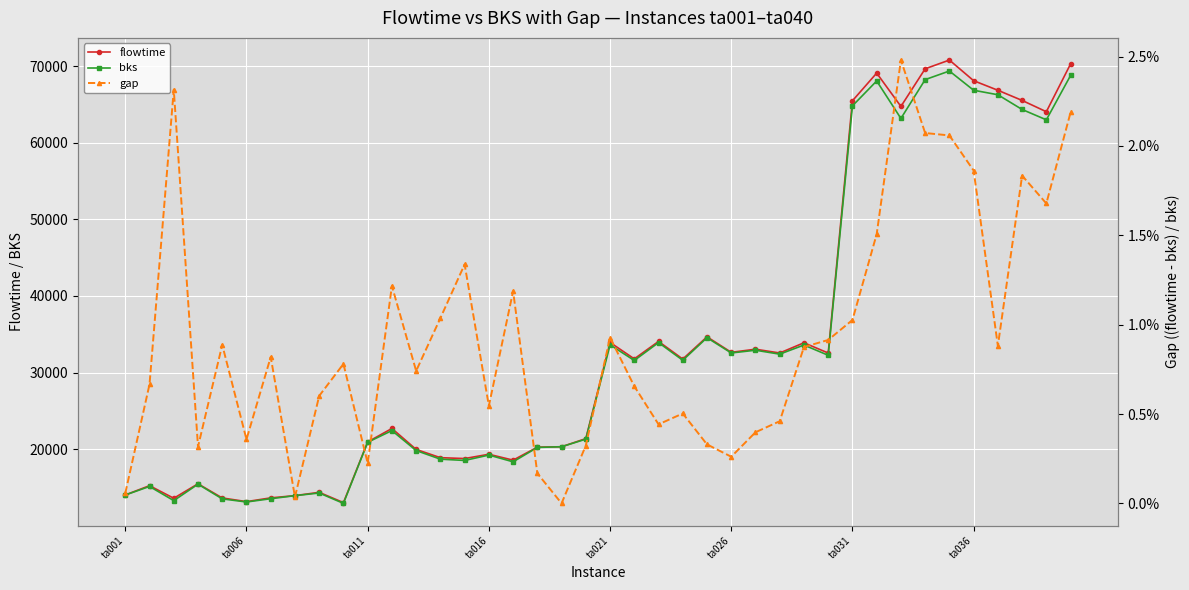

True or false: flowtime and gap intersect in this chart.

False